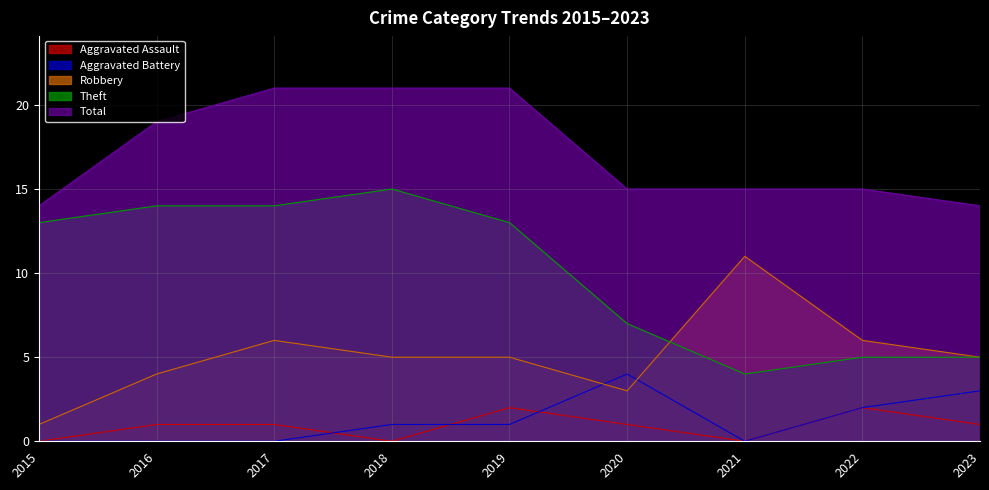

How many values in Aggravated Assault are above zero?

6